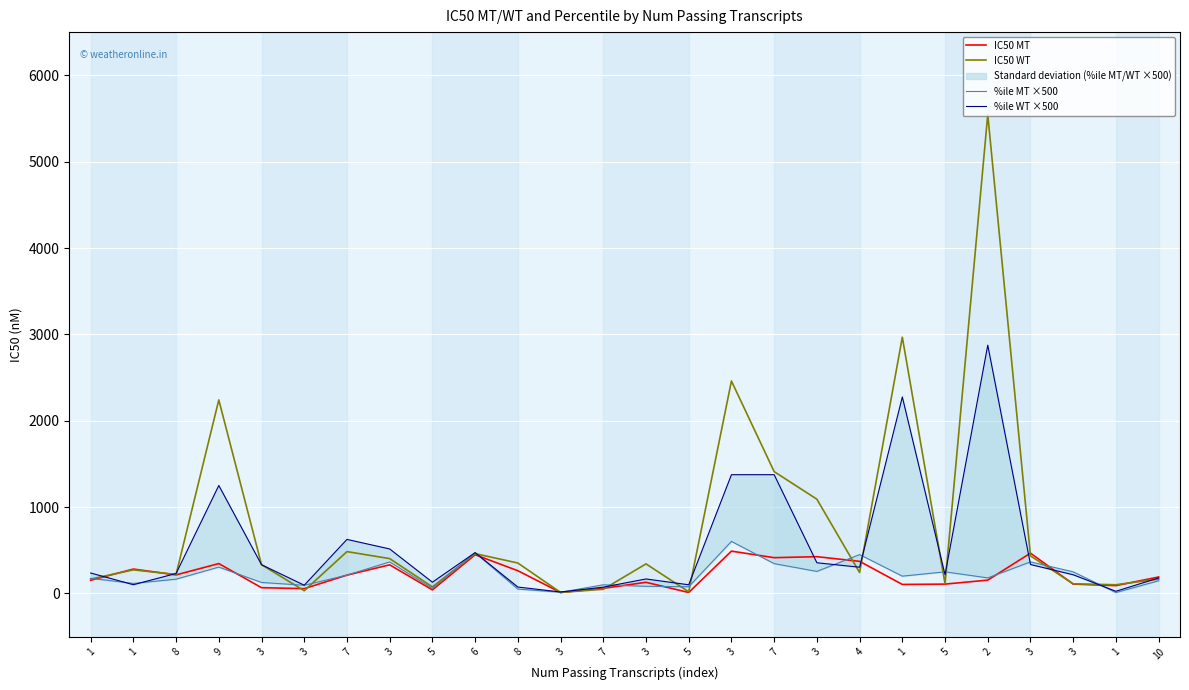

How many values in the %ile WT ×500 series are below 236?

13